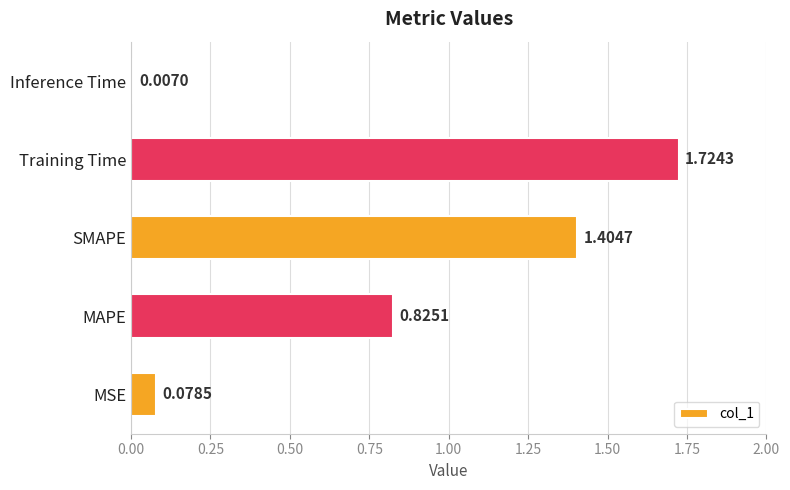

What is the change in value from SMAPE to Inference Time?

-1.4